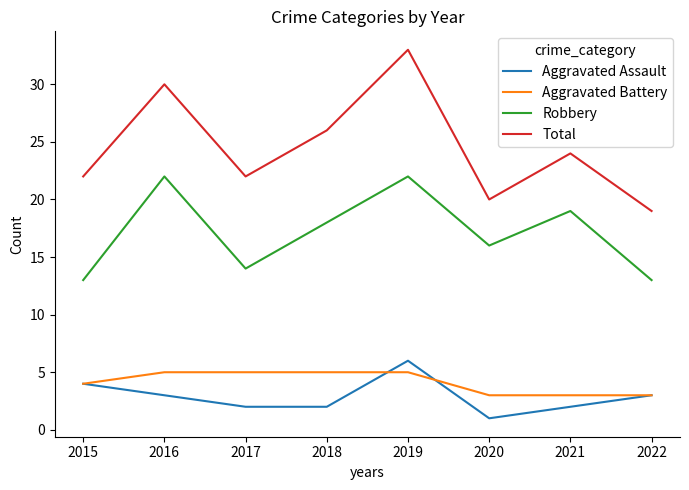

Rank the series at 2016 from lowest to highest value.

Aggravated Assault, Aggravated Battery, Robbery, Total